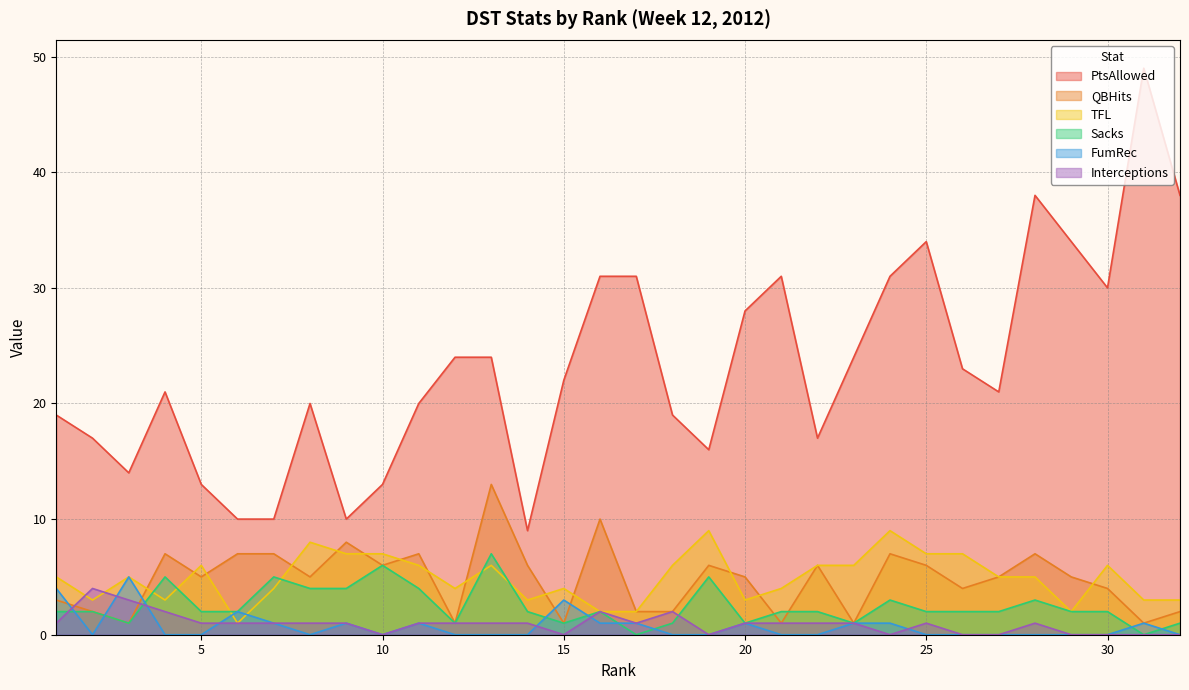

Which series ends up on top after the final intersection of TFL and QBHits?

TFL